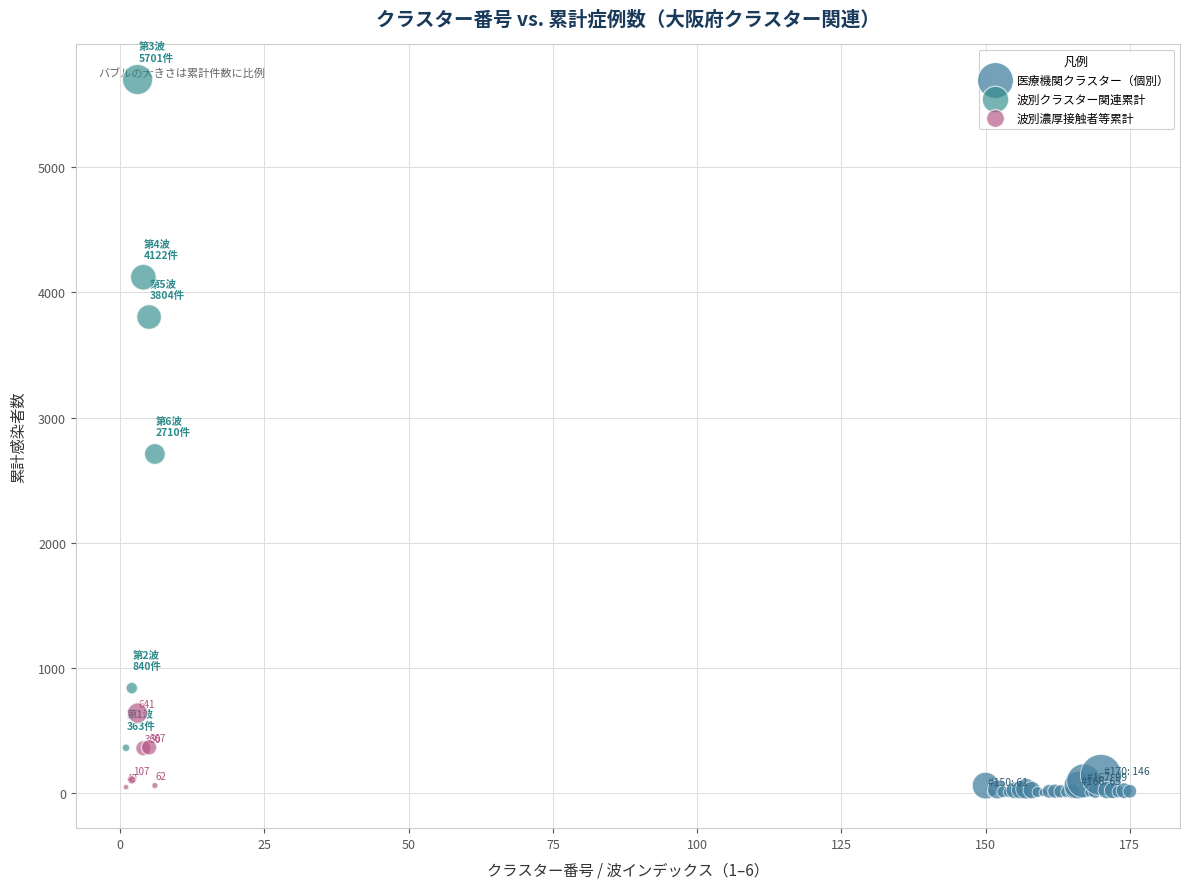

Which series has the largest Y range (max minus min)?

波別クラスター関連累計